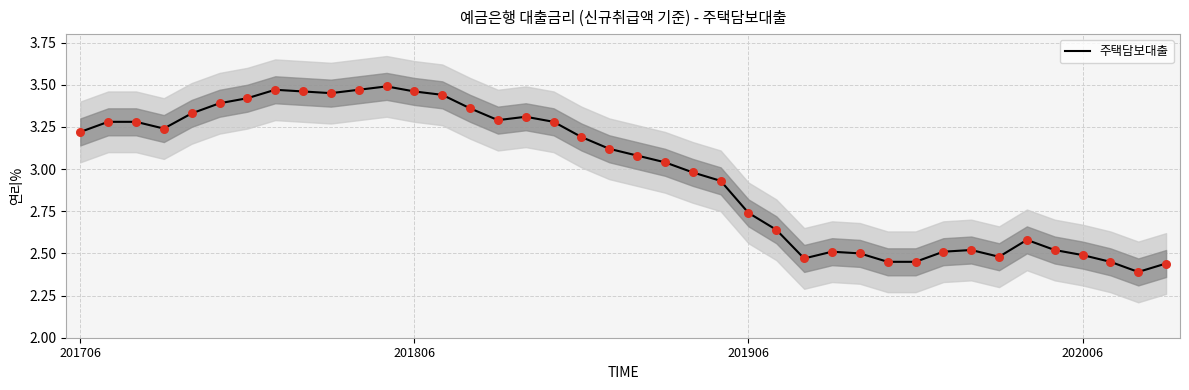

What is the change in value from 201706 to 22?

-0.2